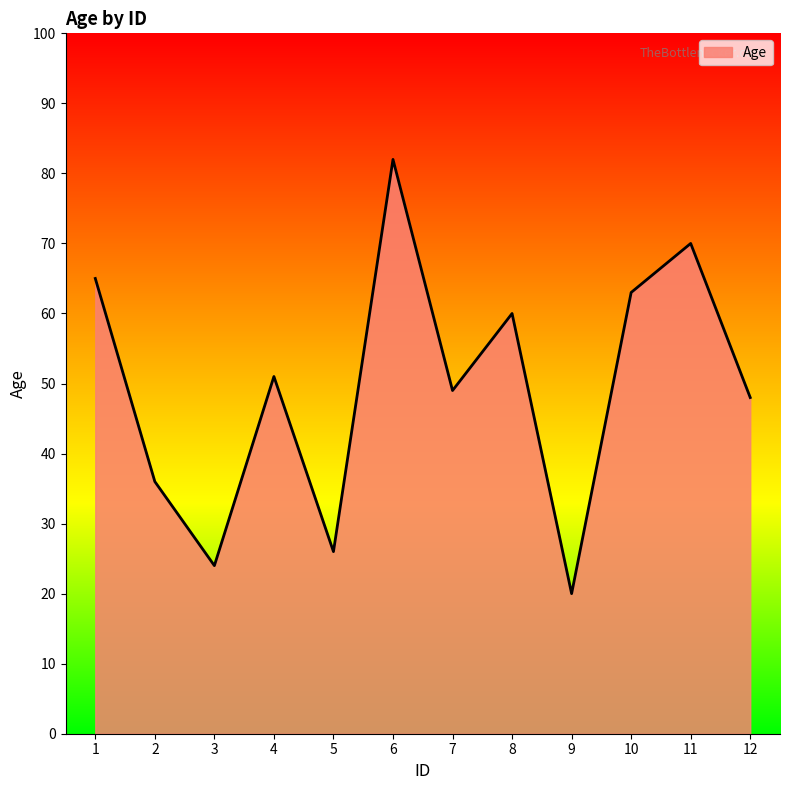

What is the sum of the values at 5 and 10?

89